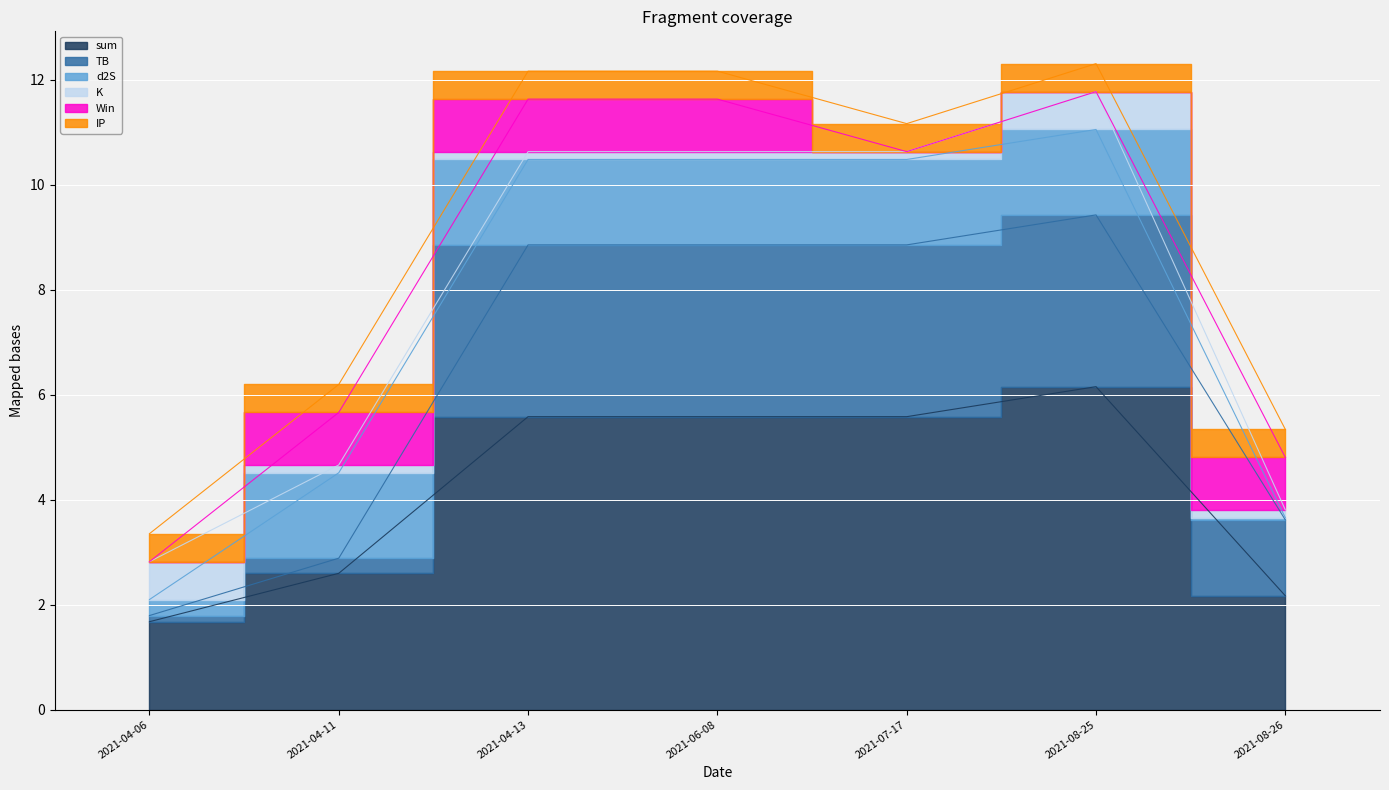

True or false: sum has a value of 2.2 at 2021-08-26.

True